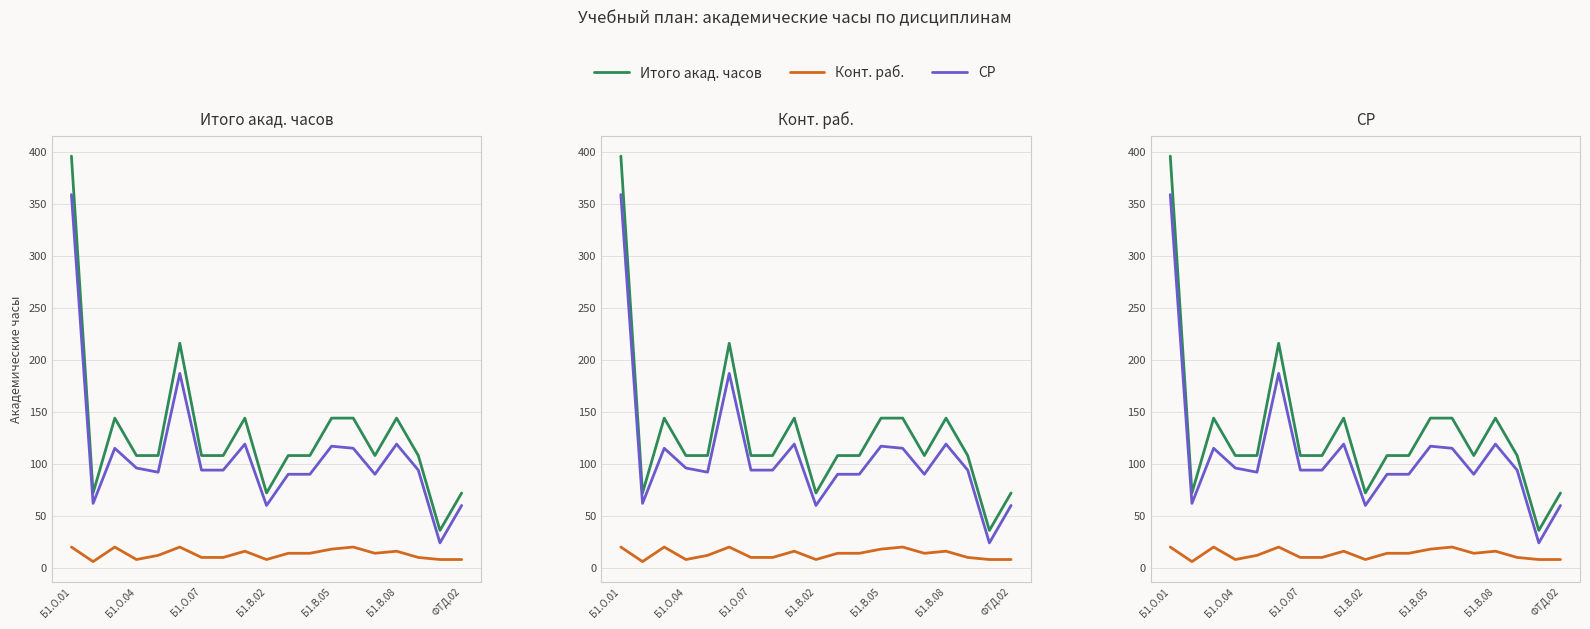

Which series has the largest total across all categories?

Итого акад. часов